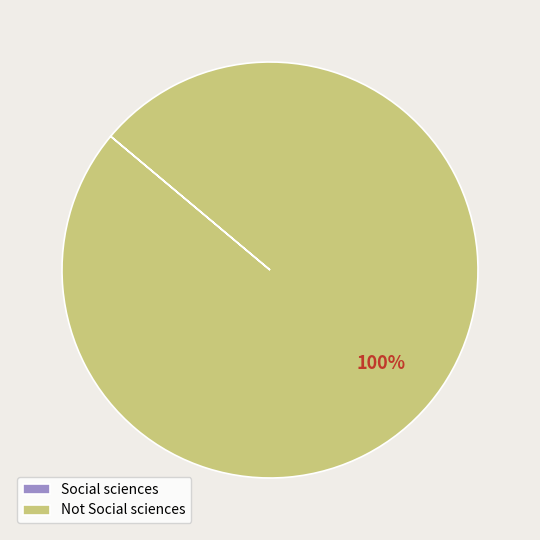

To the nearest percent, what is the difference between the largest and smallest slice percentages?

100%